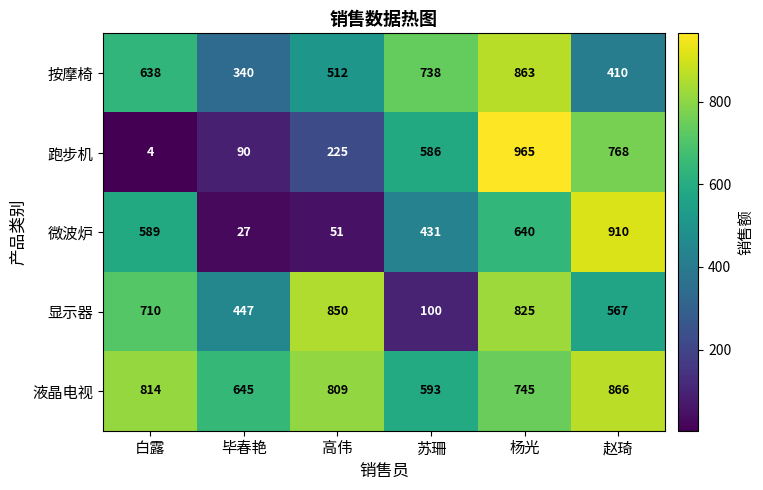

Reading left to right, transcribe all the data shown in this chart.

按摩椅: 白露=638	毕春艳=340	高伟=512	苏珊=738	杨光=863	赵琦=410
跑步机: 白露=4	毕春艳=90	高伟=225	苏珊=586	杨光=965	赵琦=768
微波炉: 白露=589	毕春艳=27	高伟=51	苏珊=431	杨光=640	赵琦=910
显示器: 白露=710	毕春艳=447	高伟=850	苏珊=100	杨光=825	赵琦=567
液晶电视: 白露=814	毕春艳=645	高伟=809	苏珊=593	杨光=745	赵琦=866